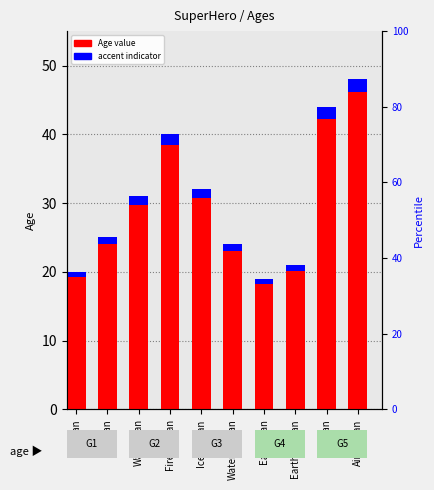

How many bars are there in total?

20